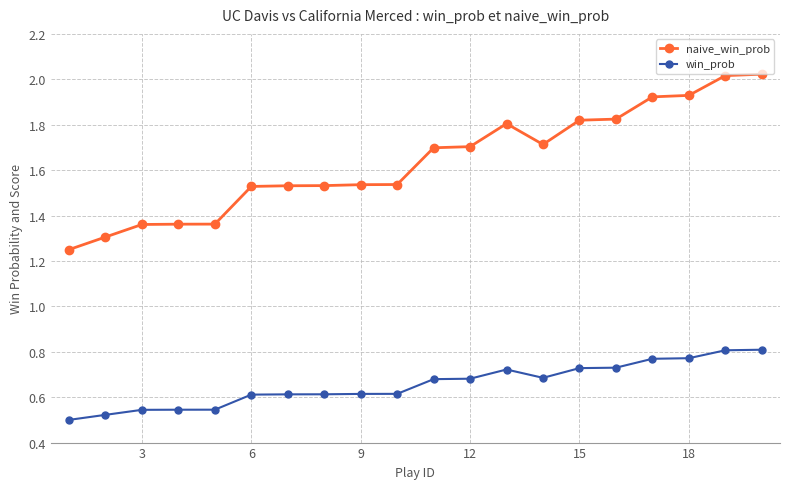

True or false: win_prob and naive_win_prob intersect in this chart.

False